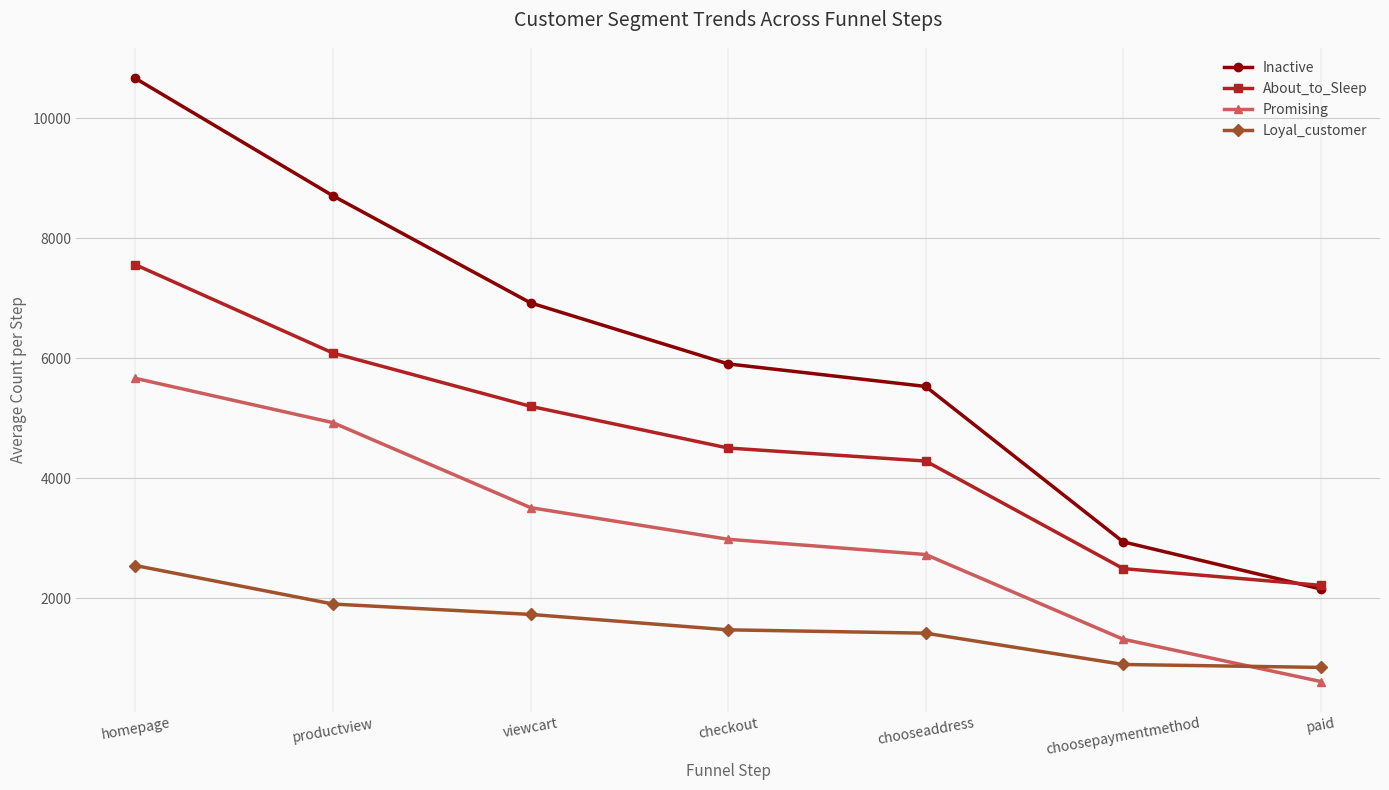

What is the difference between the maximum and minimum values in the Promising series?

5056